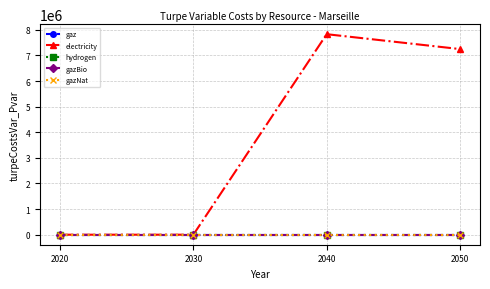

True or false: gazNat has a value of 0.0 at 2020.

True